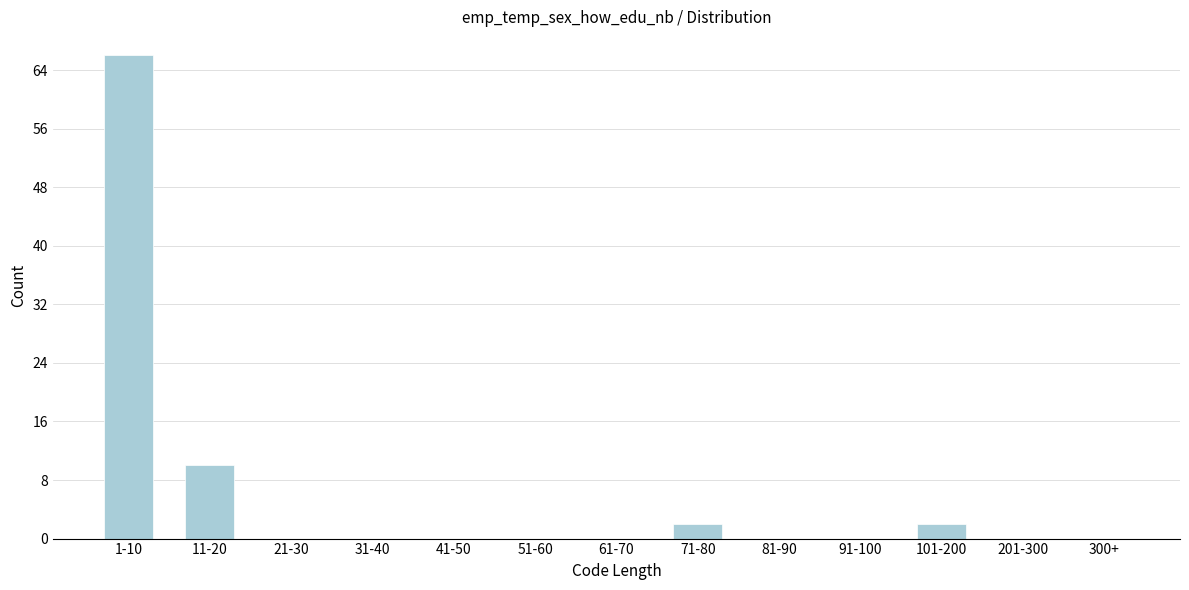

Reading right to left, list all the values displayed in this chart.

300+=0	201-300=0	101-200=2	91-100=0	81-90=0	71-80=2	61-70=0	51-60=0	41-50=0	31-40=0	21-30=0	11-20=10	1-10=66